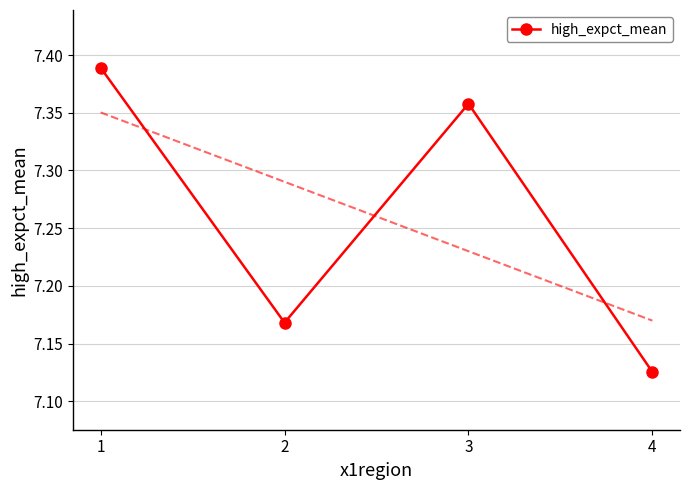

The value at 2 is 7.2. True or false?

True